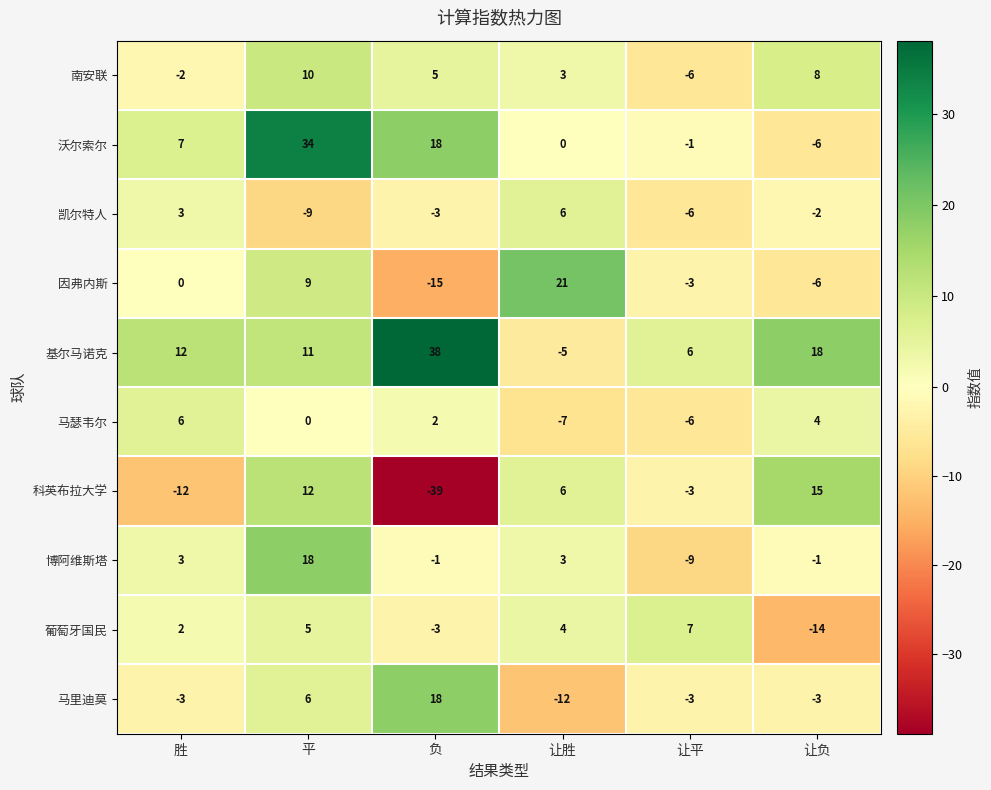

Which series has the largest total across all categories?

基尔马诺克